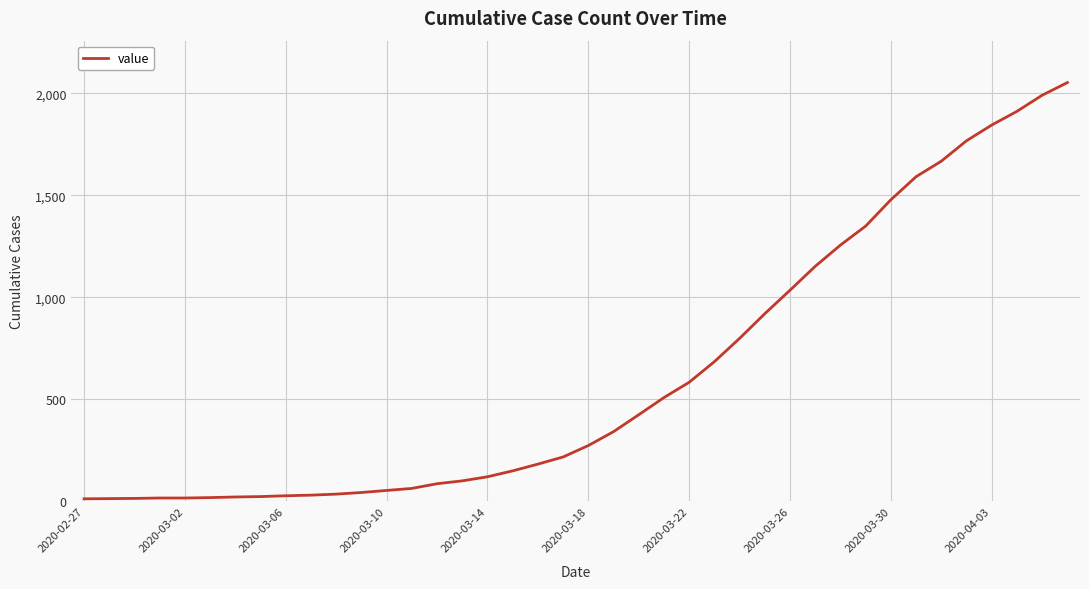

What is the maximum value shown in the chart?

2052